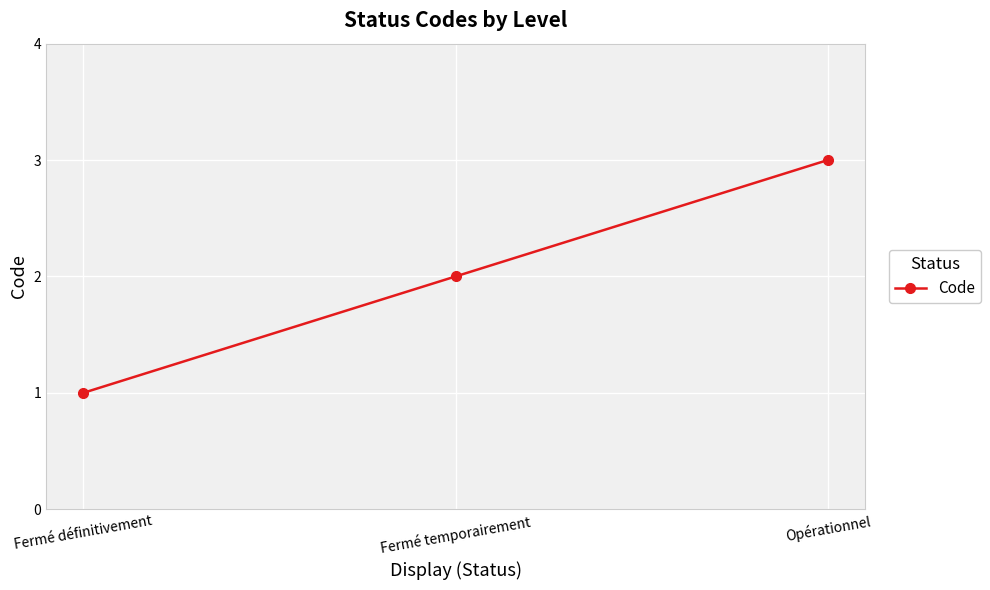

What is the value of the 1st point from the left?

1